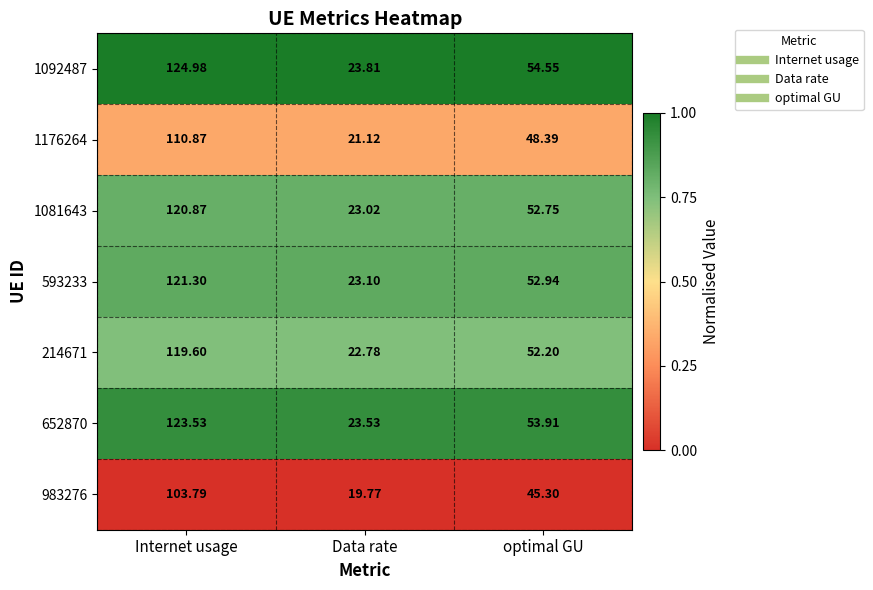

What is the difference between the highest and lowest values at Data rate?

4.0